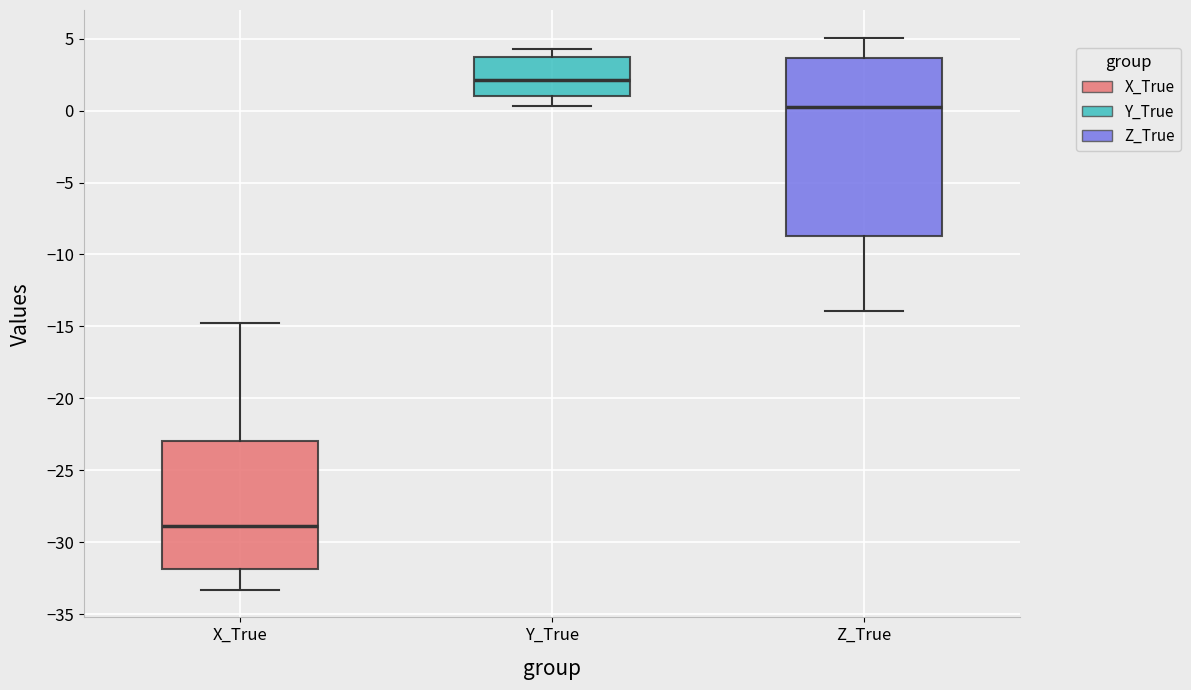

Reading left to right, read every box against the y-axis: the position of its median line, the range the box covers, and the ends of its whiskers. The values are not printed on the chart, so give them approximately, as read against the axis.

X_True: median -29.0, box -32.0 to -23.0, whiskers -33.5 to -15.0
Y_True: median 2.0, box 1.0 to 3.5, whiskers 0.5 to 4.5
Z_True: median 0.0, box -8.5 to 3.5, whiskers -14.0 to 5.0